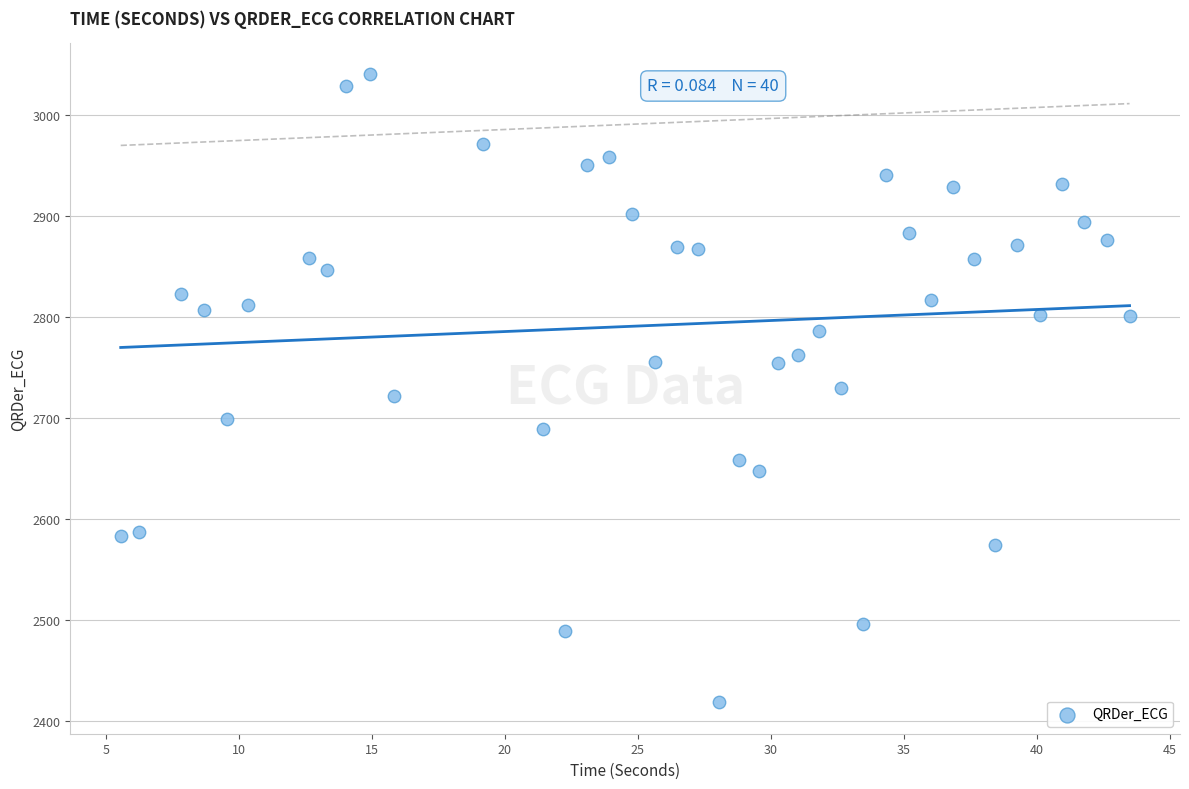

What is the range of X values (max minus min)?

37.9